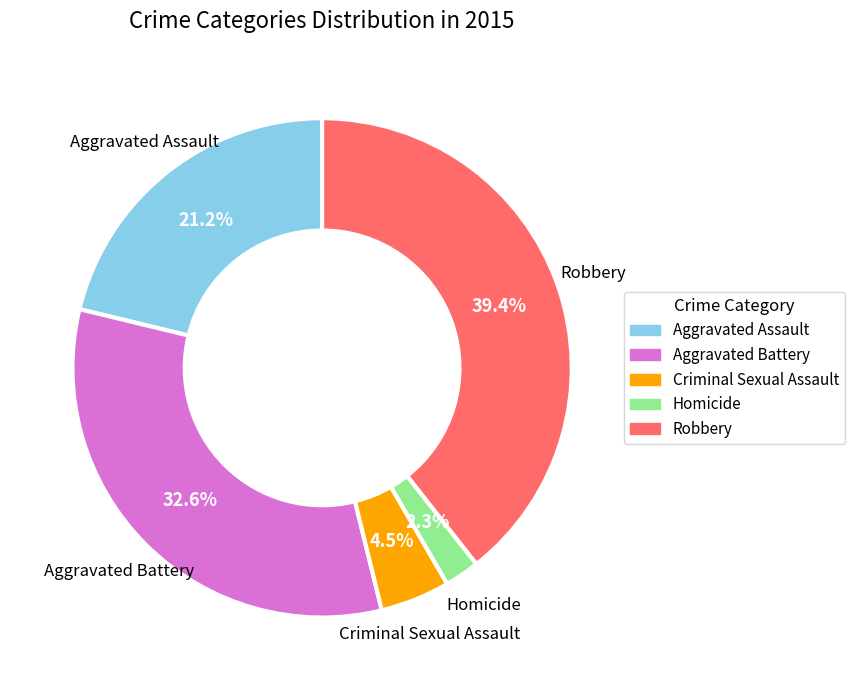

Does Homicide account for over 50% of the chart?

No